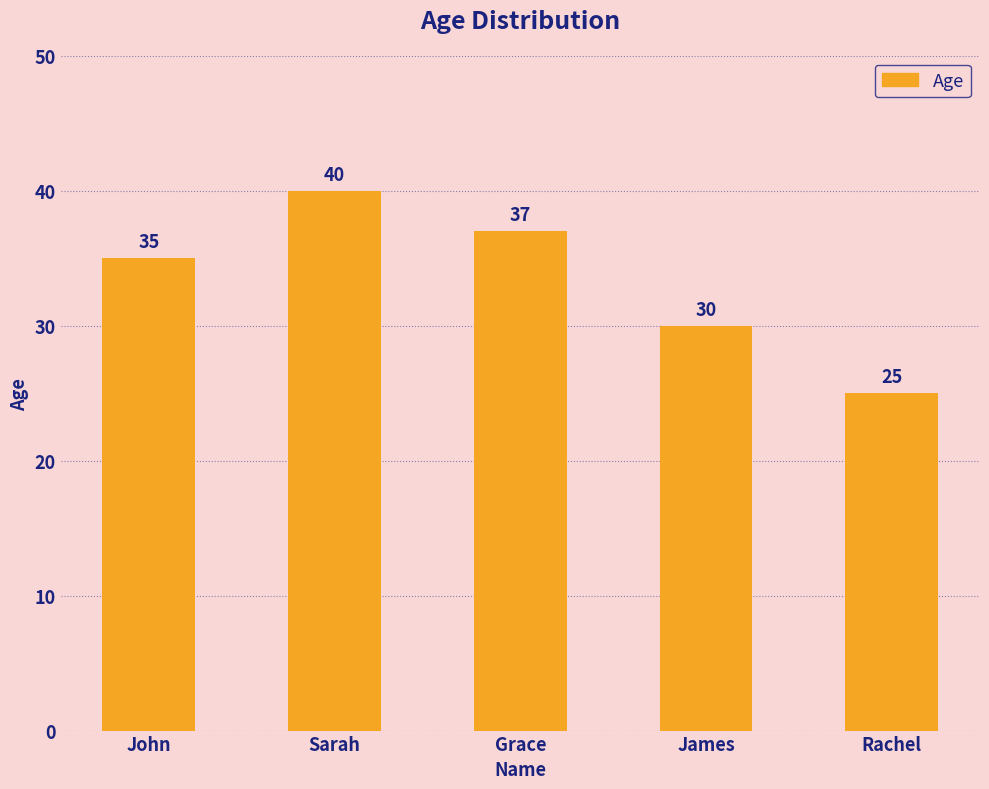

What position from the right is John?

5